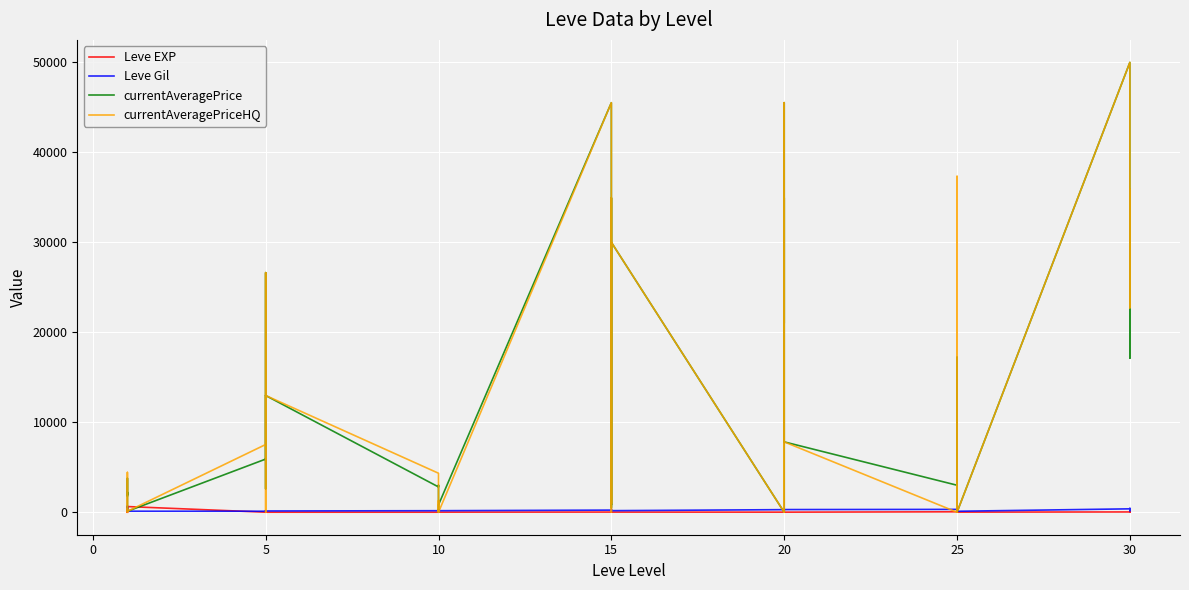

Where is the first local maximum for Leve EXP?

5